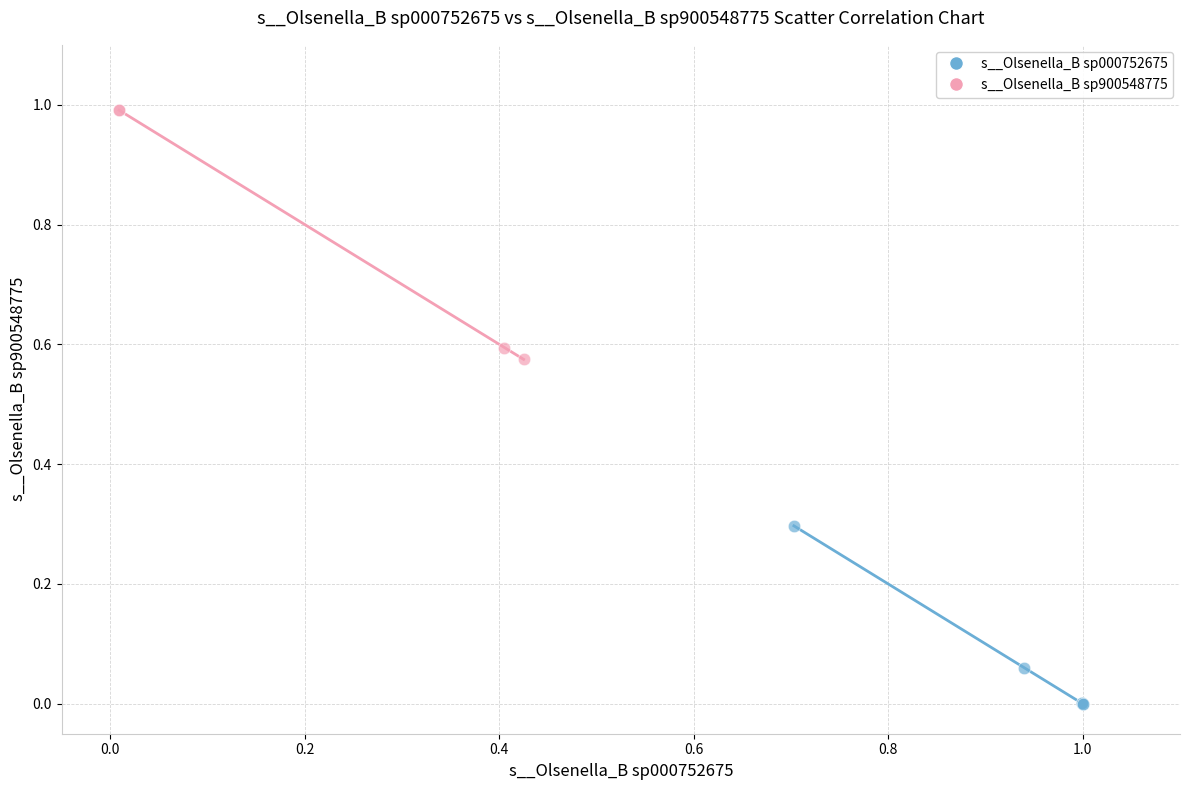

Which series contains the highest Y value?

s__Olsenella_B sp900548775